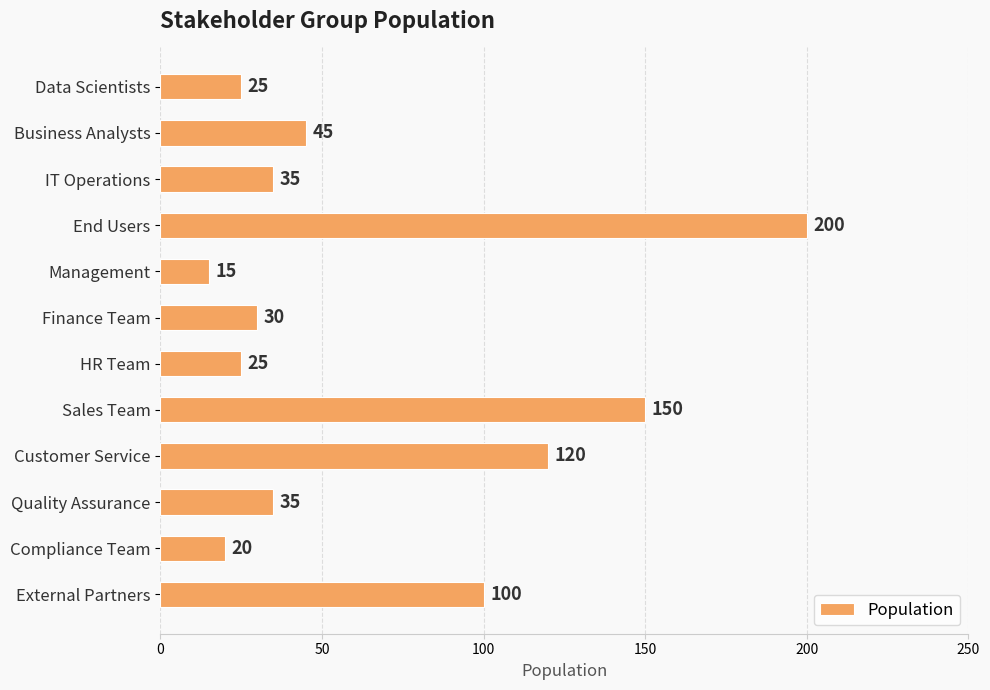

What is the change in value from Business Analysts to Finance Team?

-15